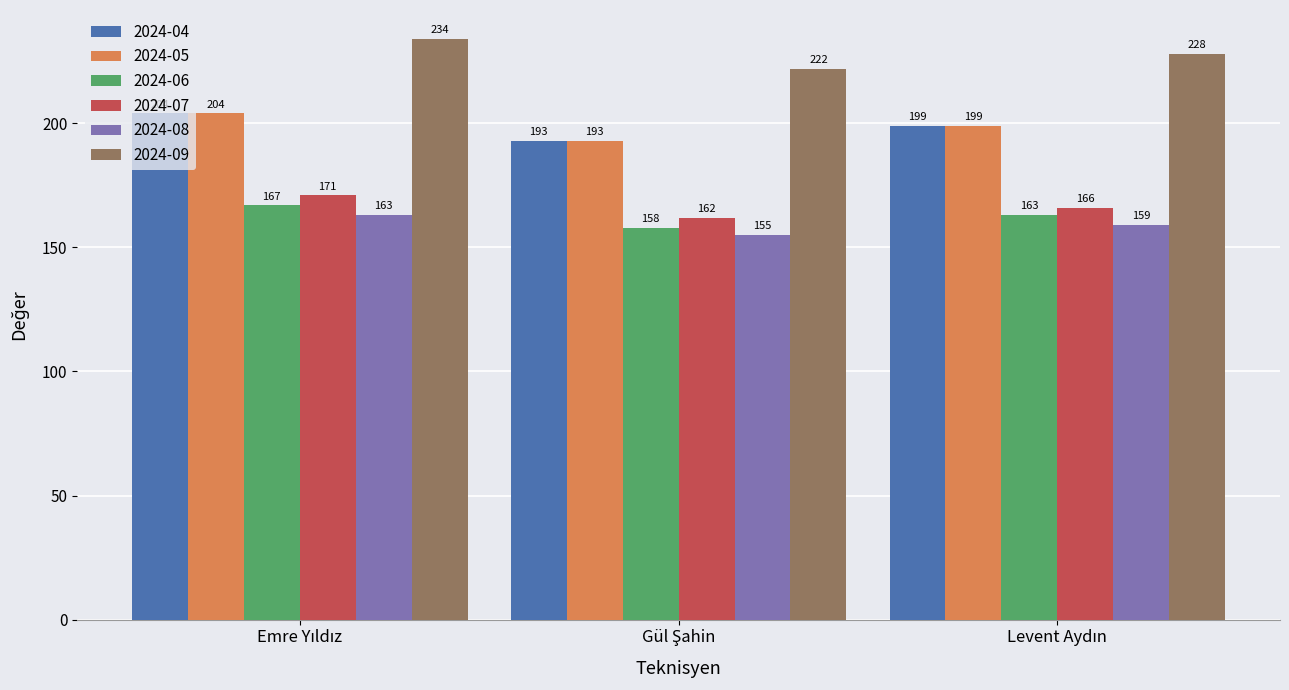

How many 2024-06 values are between 158 and 167?

3